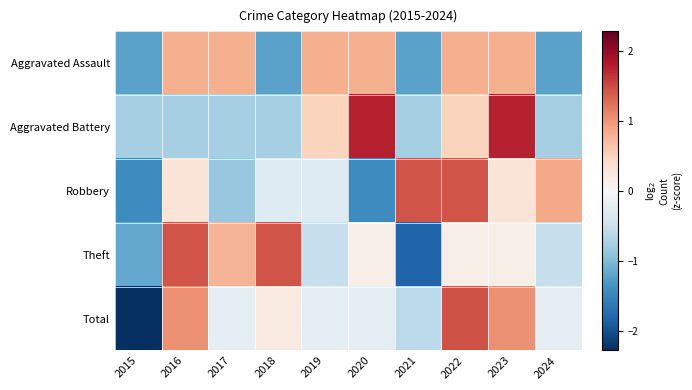

Reading left to right, list all the values displayed in this chart.

Aggravated Assault: 2015=-1.2	2016=0.8	2017=0.8	2018=-1.2	2019=0.8	2020=0.8	2021=-1.2	2022=0.8	2023=0.8	2024=-1.2
Aggravated Battery: 2015=-0.7	2016=-0.7	2017=-0.7	2018=-0.7	2019=0.5	2020=1.7	2021=-0.7	2022=0.5	2023=1.7	2024=-0.7
Robbery: 2015=-1.4	2016=0.3	2017=-0.9	2018=-0.3	2019=-0.3	2020=-1.4	2021=1.4	2022=1.4	2023=0.3	2024=0.9
Theft: 2015=-1.2	2016=1.4	2017=0.8	2018=1.4	2019=-0.5	2020=0.1	2021=-1.8	2022=0.1	2023=0.1	2024=-0.5
Total: 2015=-2.3	2016=1.0	2017=-0.2	2018=0.2	2019=-0.2	2020=-0.2	2021=-0.6	2022=1.4	2023=1.0	2024=-0.2